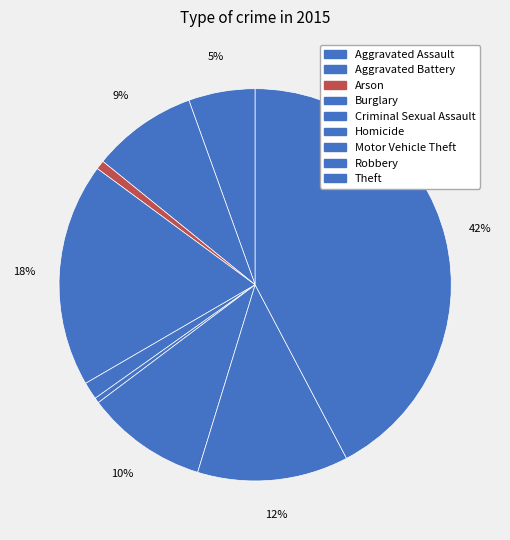

Does any single category account for the majority?

No